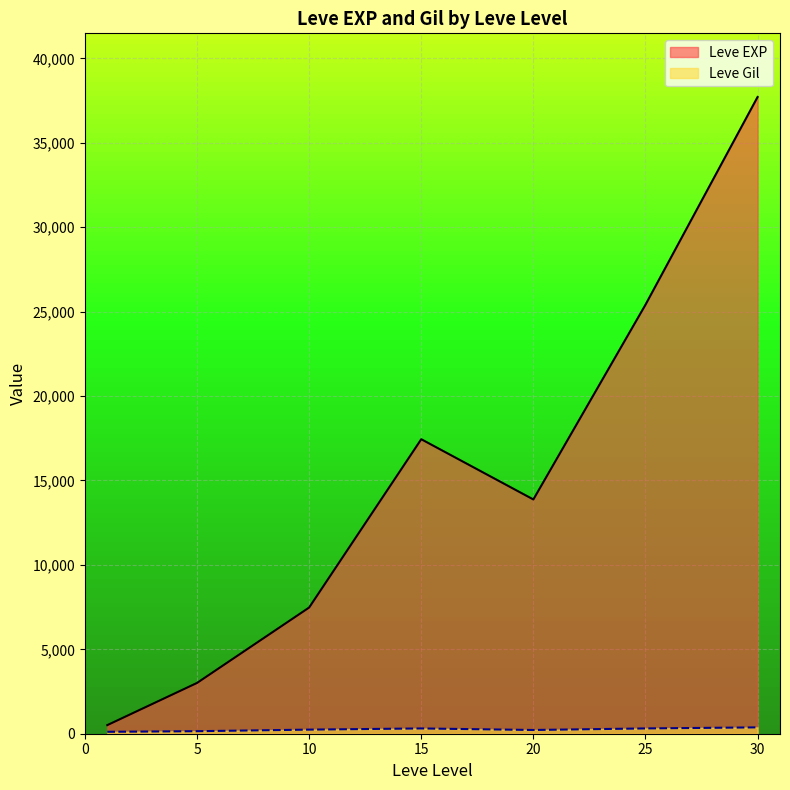

Rank the series by their maximum value, from highest to lowest.

Leve EXP, Leve Gil